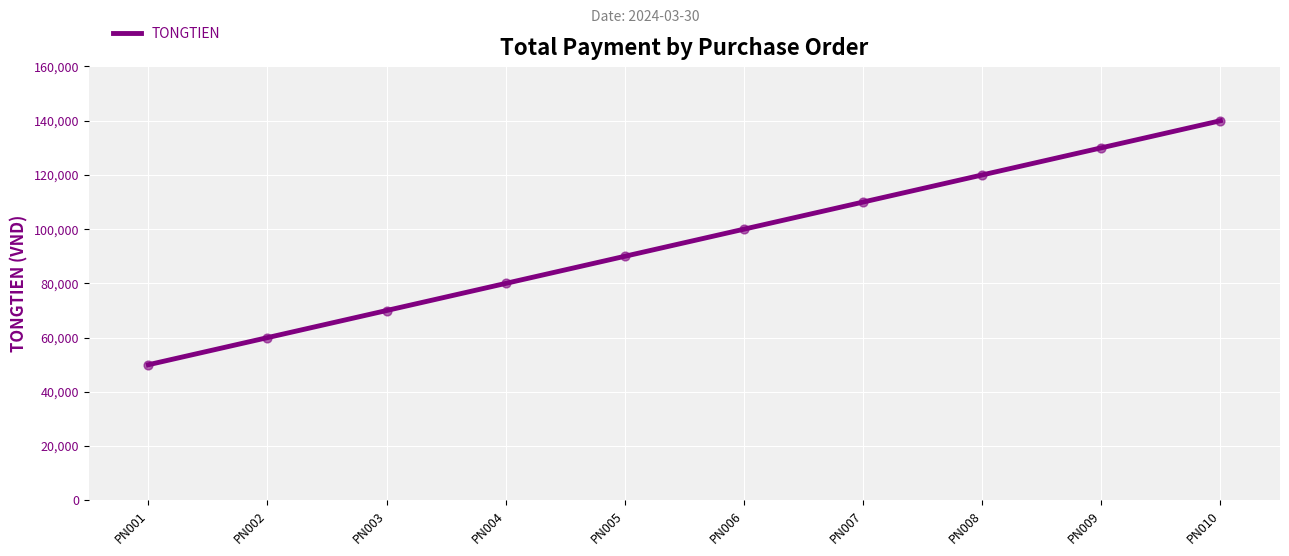

What is the change in value from PN005 to PN010?

+50000